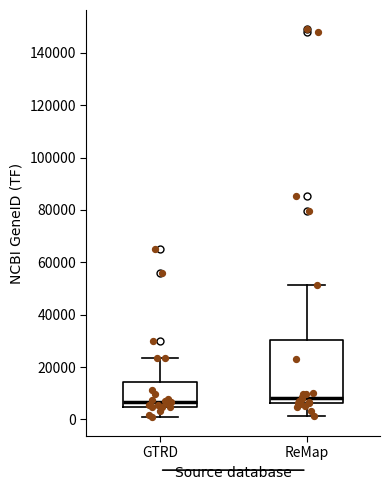

Reading left to right, read every box against the y-axis: the position of its median line, the range the box covers, and the ends of its whiskers. The values are not printed on the chart, so give them approximately, as read against the axis.

GTRD: median 6000, box 4000 to 14000, whiskers 2000 to 24000
ReMap: median 8000, box 6000 to 30000, whiskers 2000 to 52000